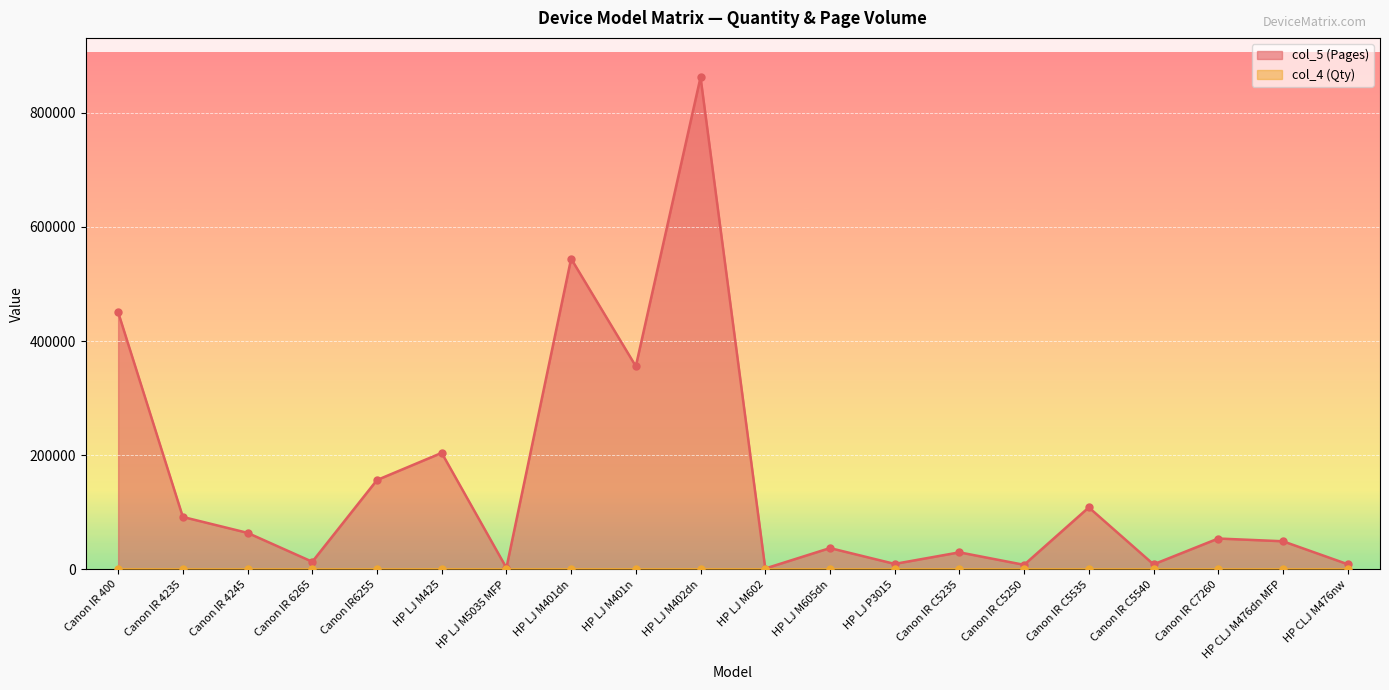

What are all the series names shown in the legend?

col_5 (Pages), col_4 (Qty)